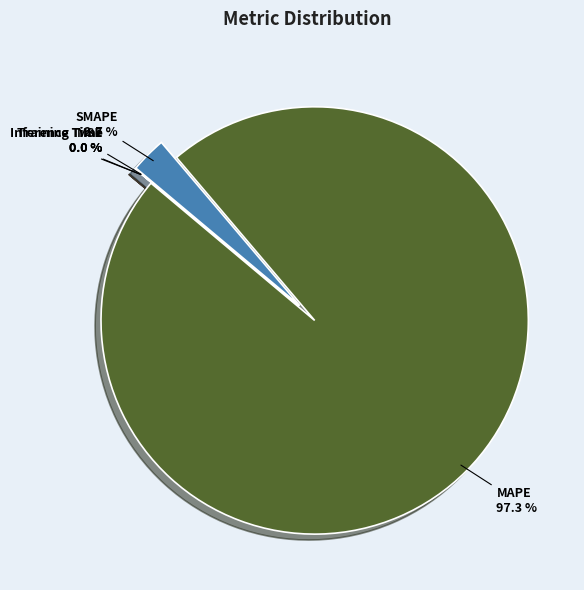

To the nearest percent, what percentage of the pie is SMAPE?

3%